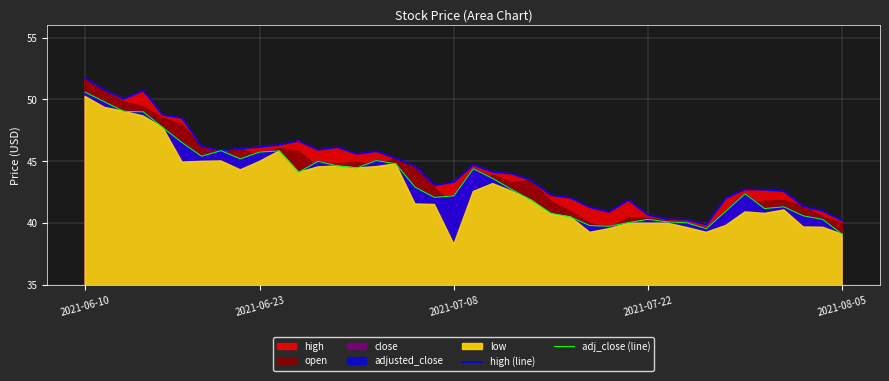

What is the spread (max minus min) of values at 38?

0.7